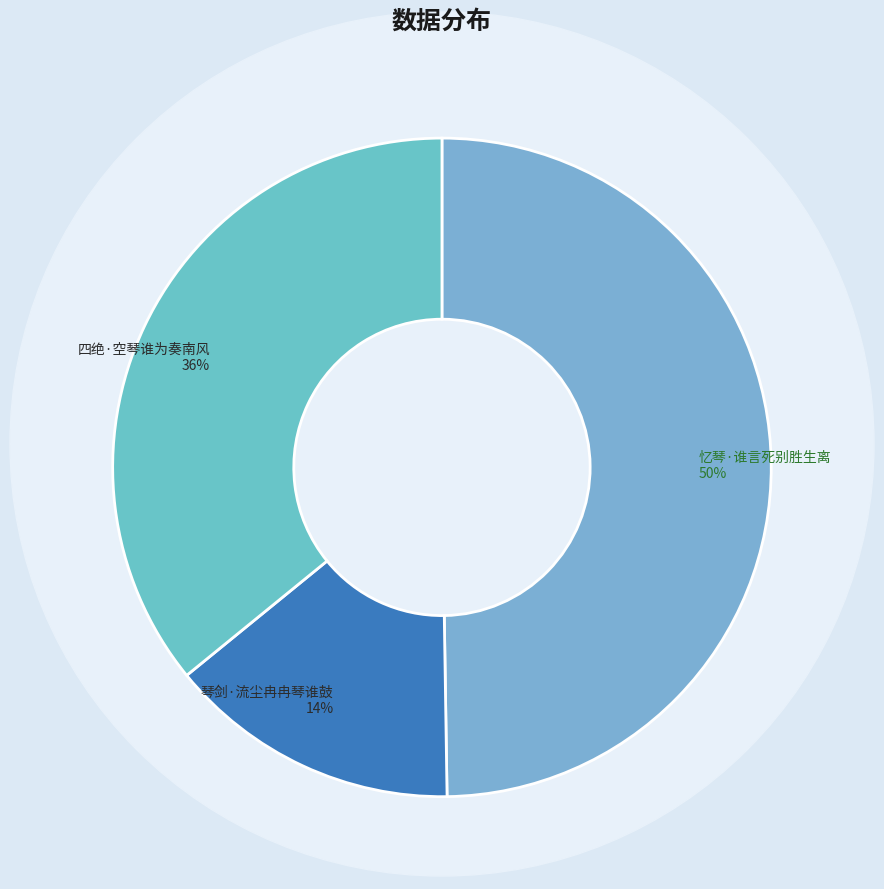

Rank the categories by value from highest to lowest.

忆琴·谁言死别胜生离, 四绝·空琴谁为奏南风, 琴剑·流尘冉冉琴谁鼓